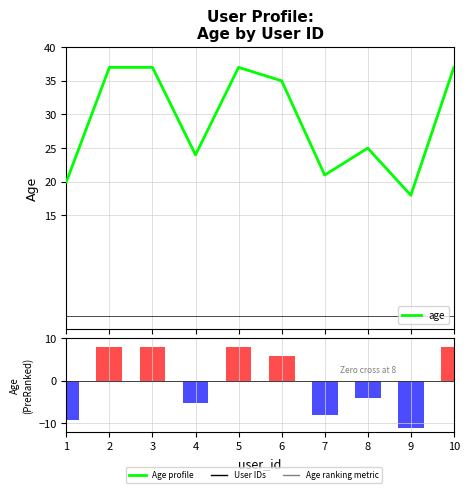

At which category does the chart reach its peak across all series?

2